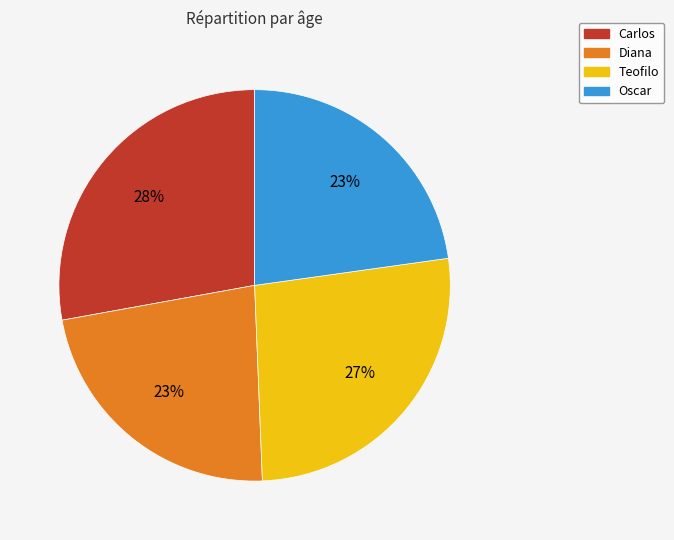

Does Oscar account for over 50% of the chart?

No